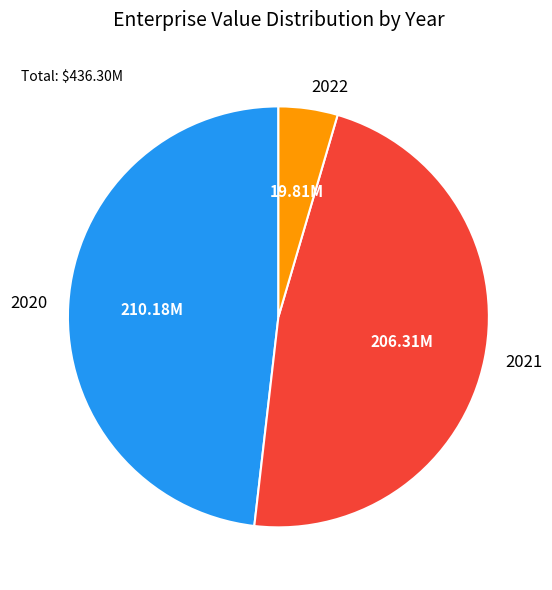

Is the sum of 2022 and 2020 greater than half?

Yes